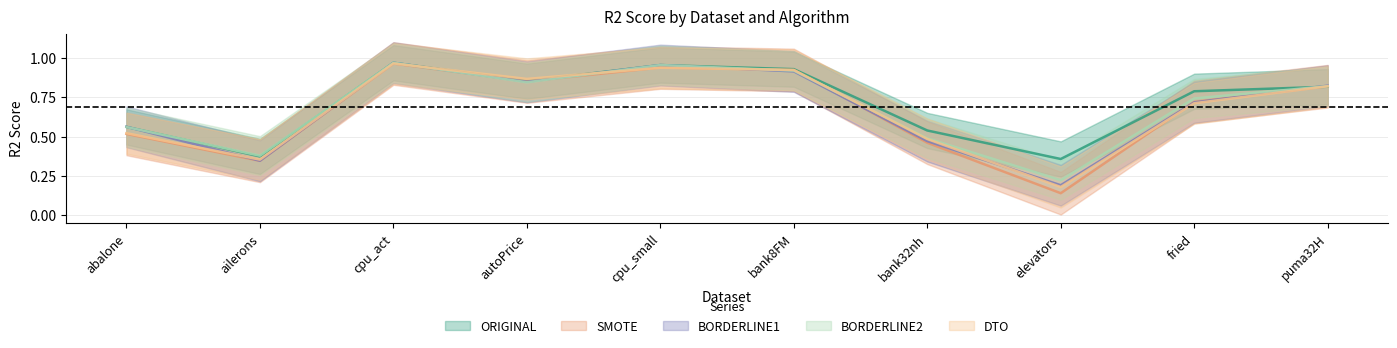

In DTO, how many points are lower than both neighbors (excluding endpoints)?

3